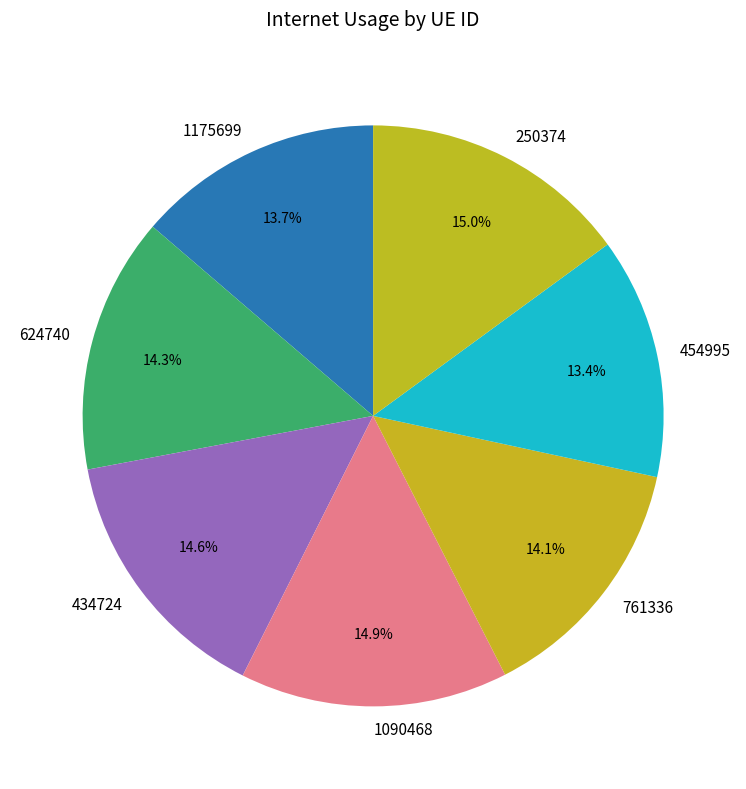

Does 434724 represent more than half of the total?

No